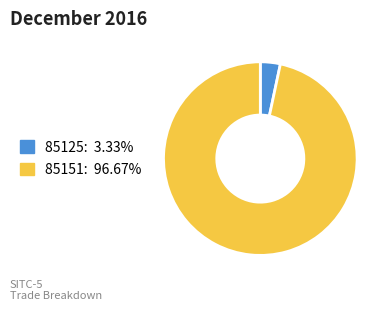

Which slice is the largest?

85151